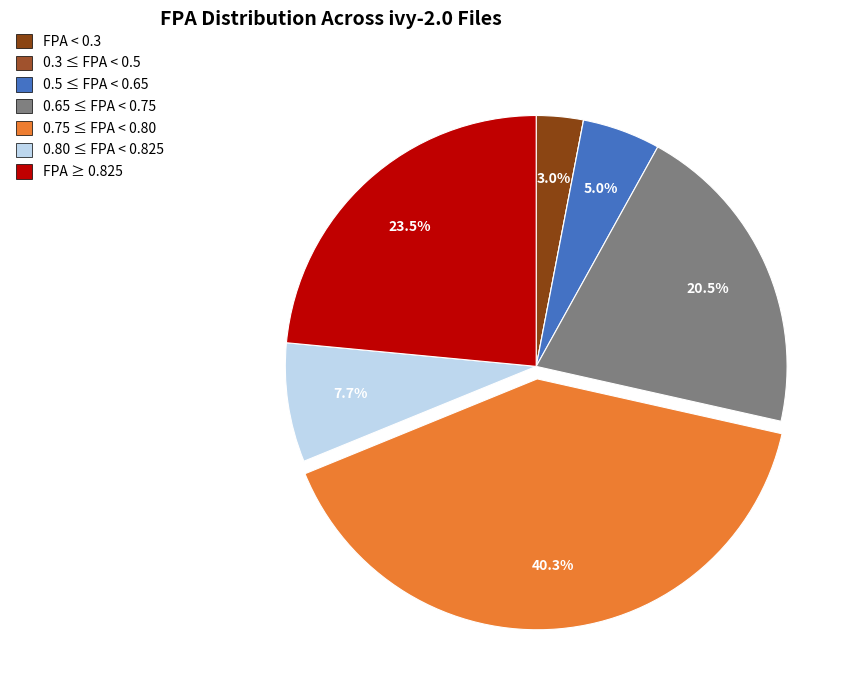

Does any single category account for the majority?

No